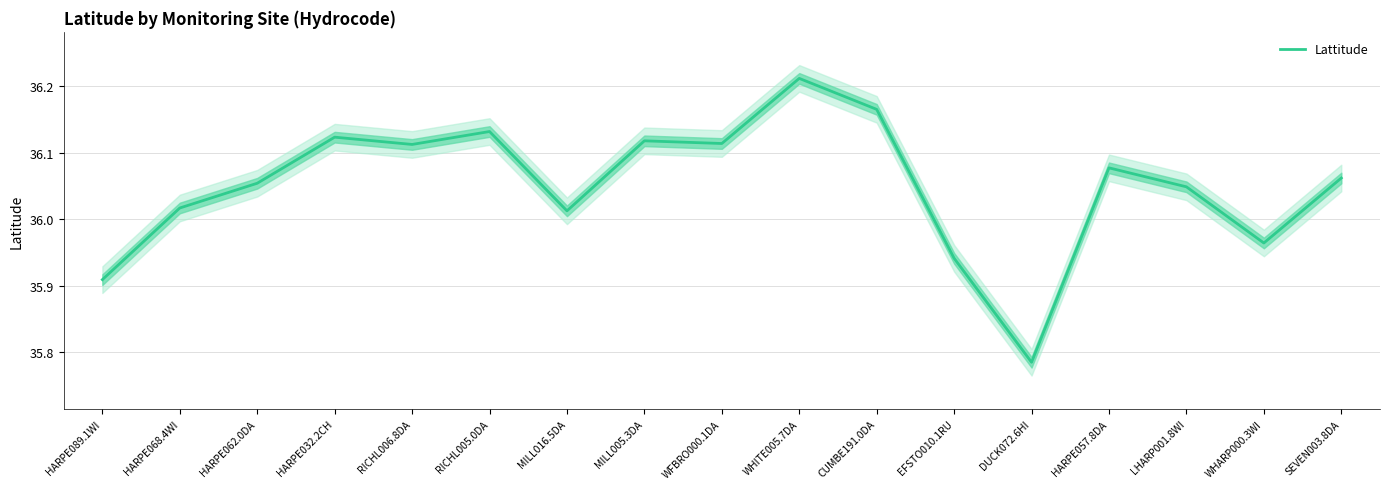

What is the change in value from RICHL006.8DA to CUMBE191.0DA?

+0.1